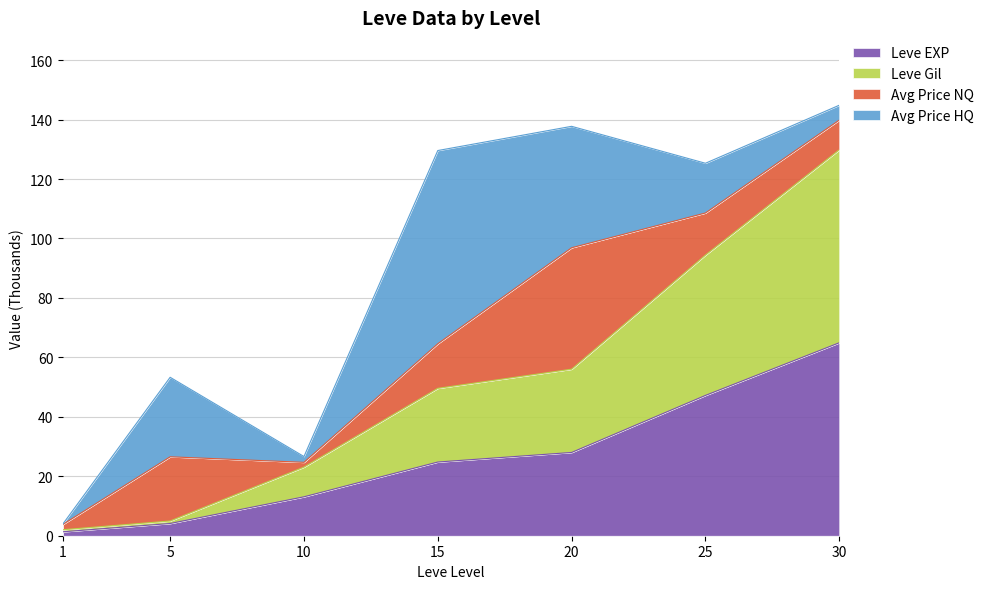

What is the sum of all Leve EXP values?

183.4